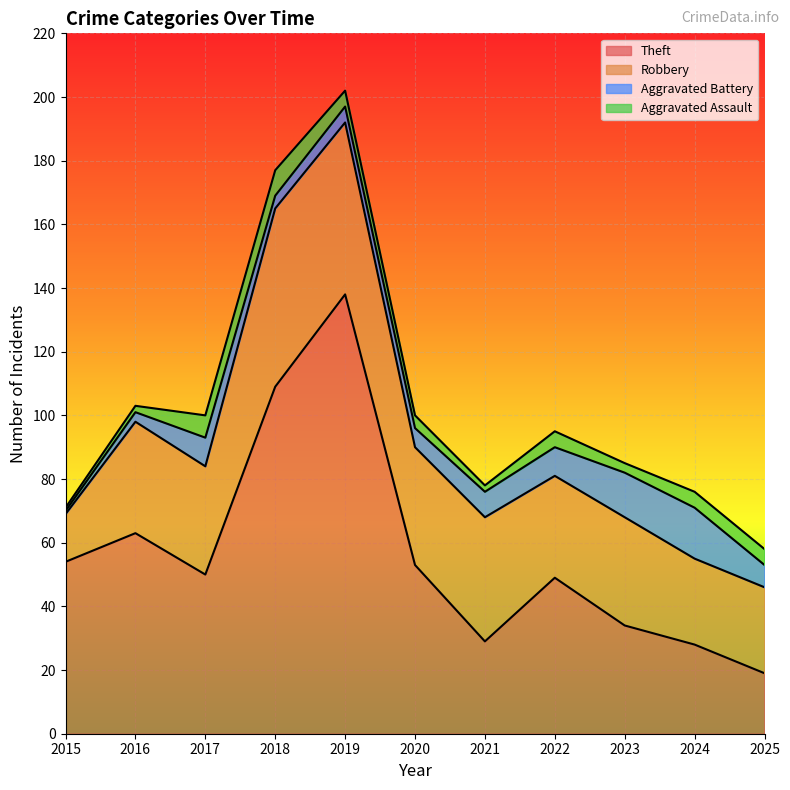

Reading left to right, what are all the values shown in this chart?

Theft: 54	63	50	109	138	53	29	49	34	28	19
Robbery: 15	35	34	56	54	37	39	32	34	27	27
Aggravated Battery: 1	3	9	4	5	6	8	9	14	16	7
Aggravated Assault: 1	2	7	8	5	4	2	5	3	5	5